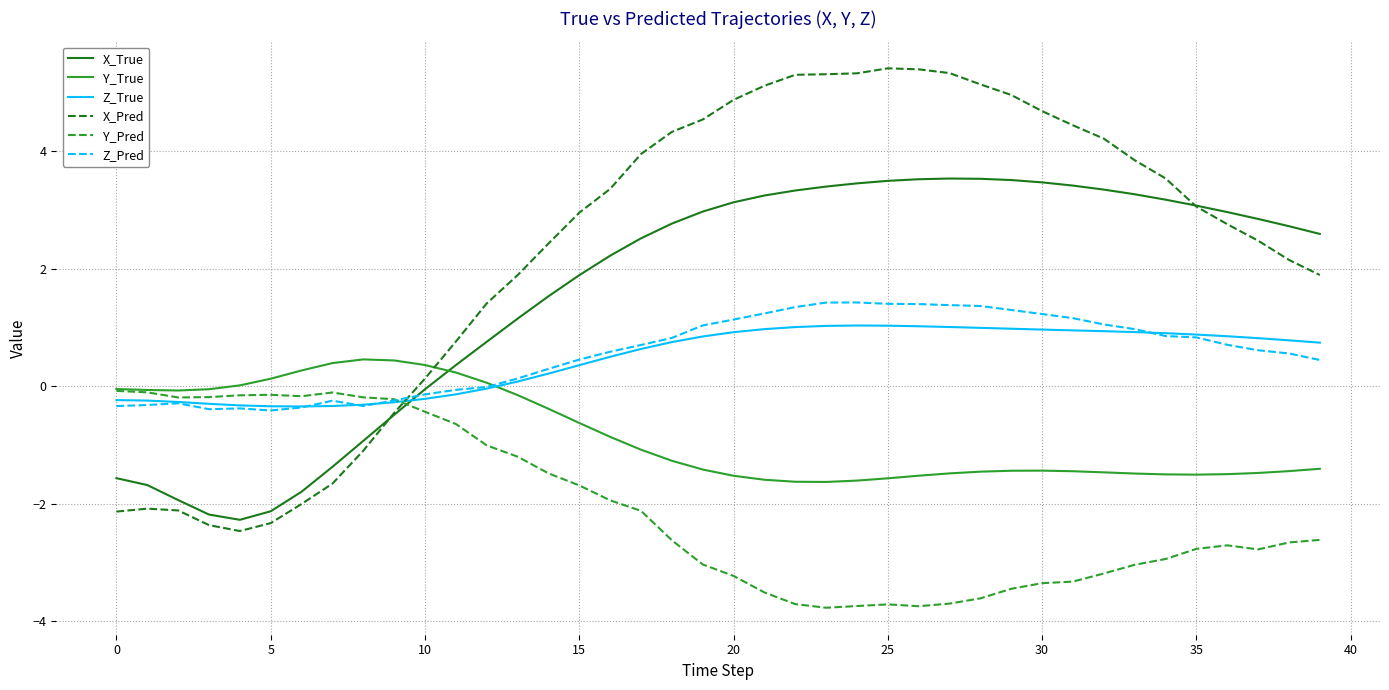

What is the smallest value displayed?

-3.8